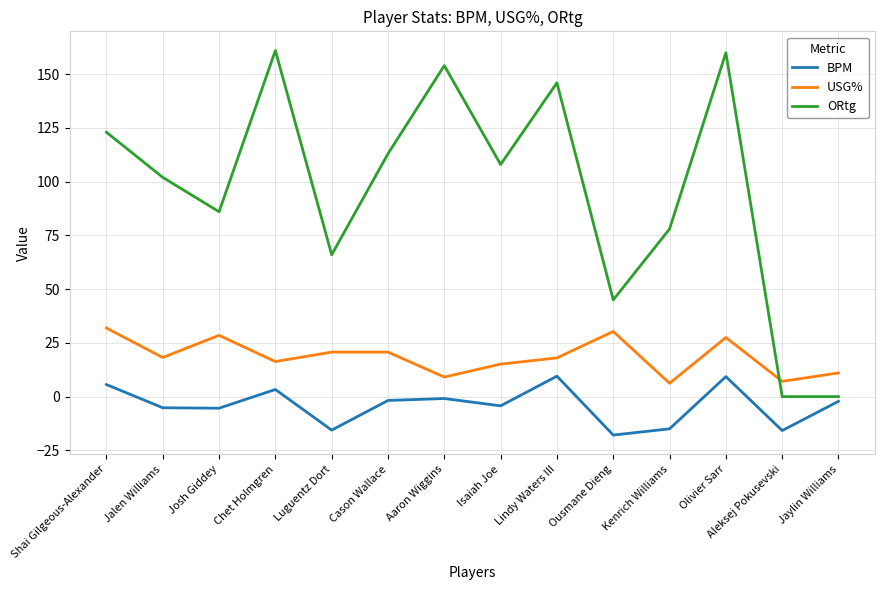

What is the difference between the maximum and minimum values in the ORtg series?

161.0